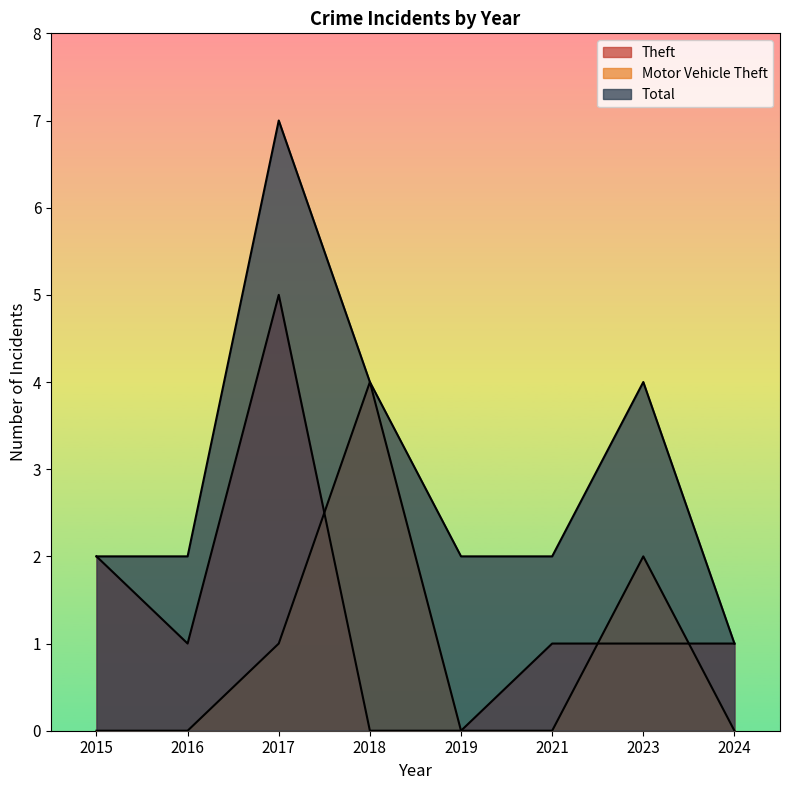

Which series has the largest total across all categories?

Total